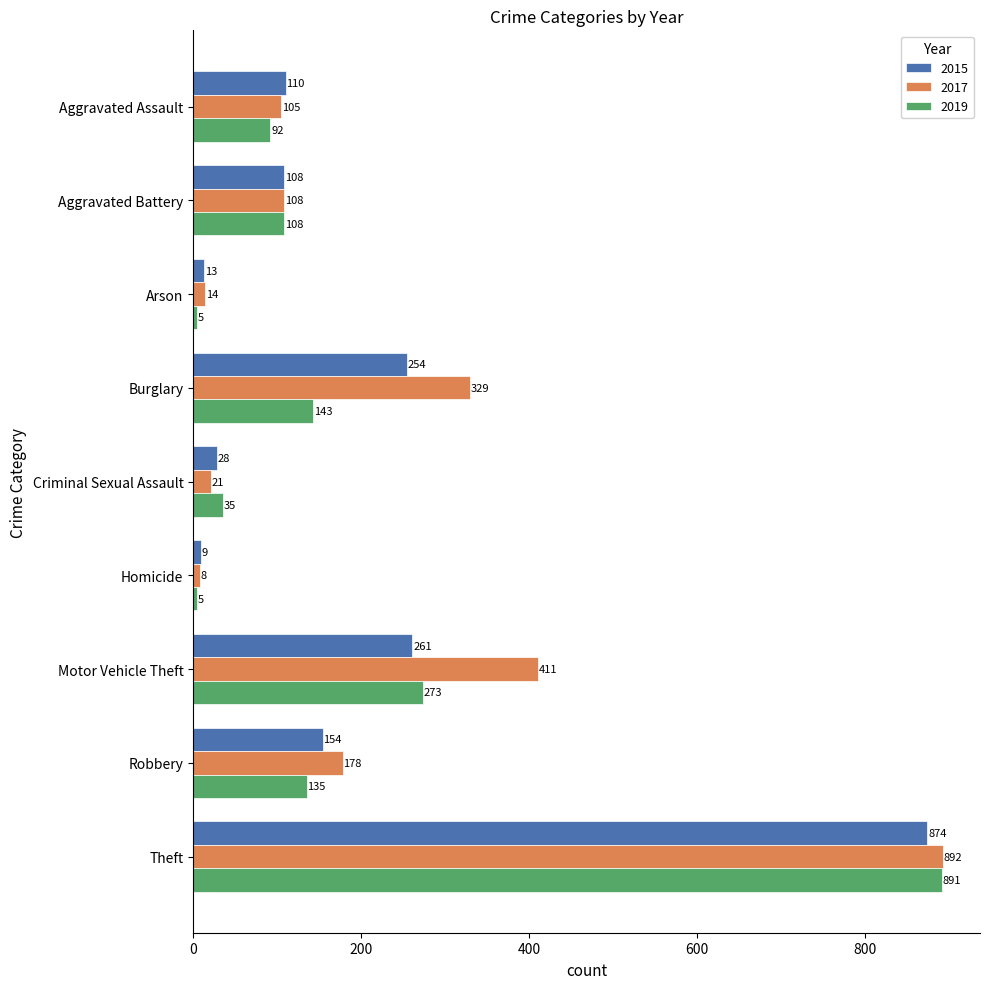

What is the total value across all series at Homicide?

22